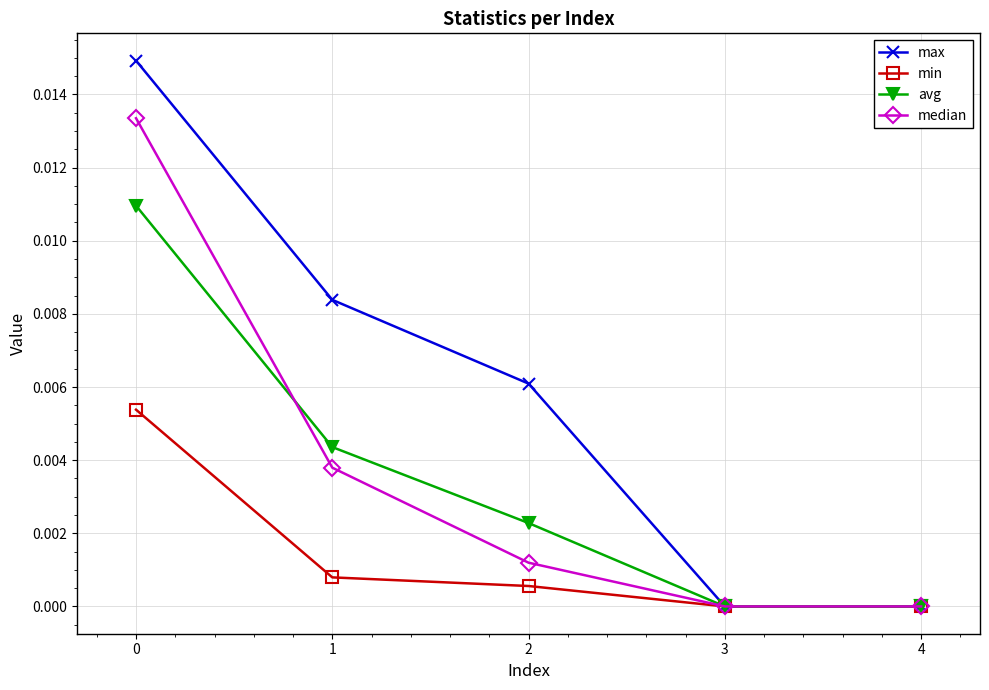

Is the value of median at 1 greater than the value of max at 4?

Yes